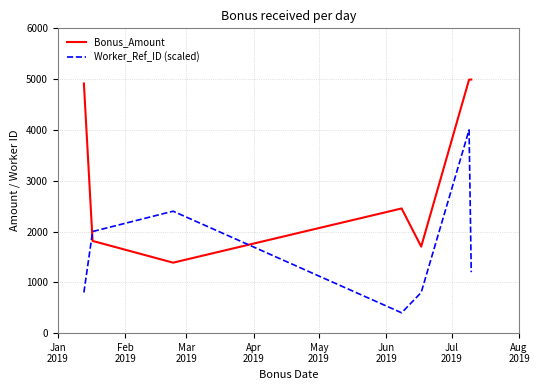

True or false: Bonus_Amount has more than 2 interior local peaks.

False